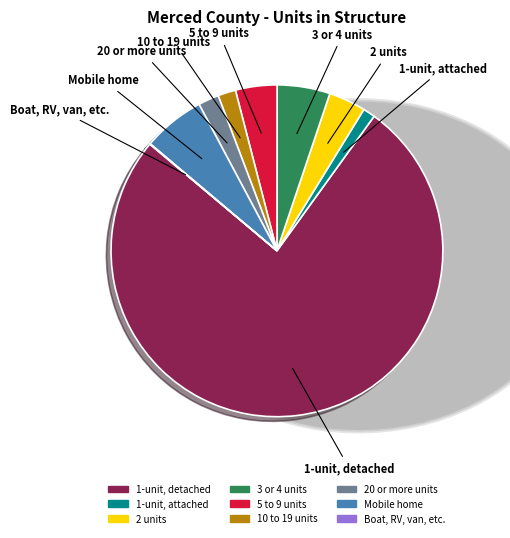

Does 1-unit, detached represent more than half of the total?

Yes